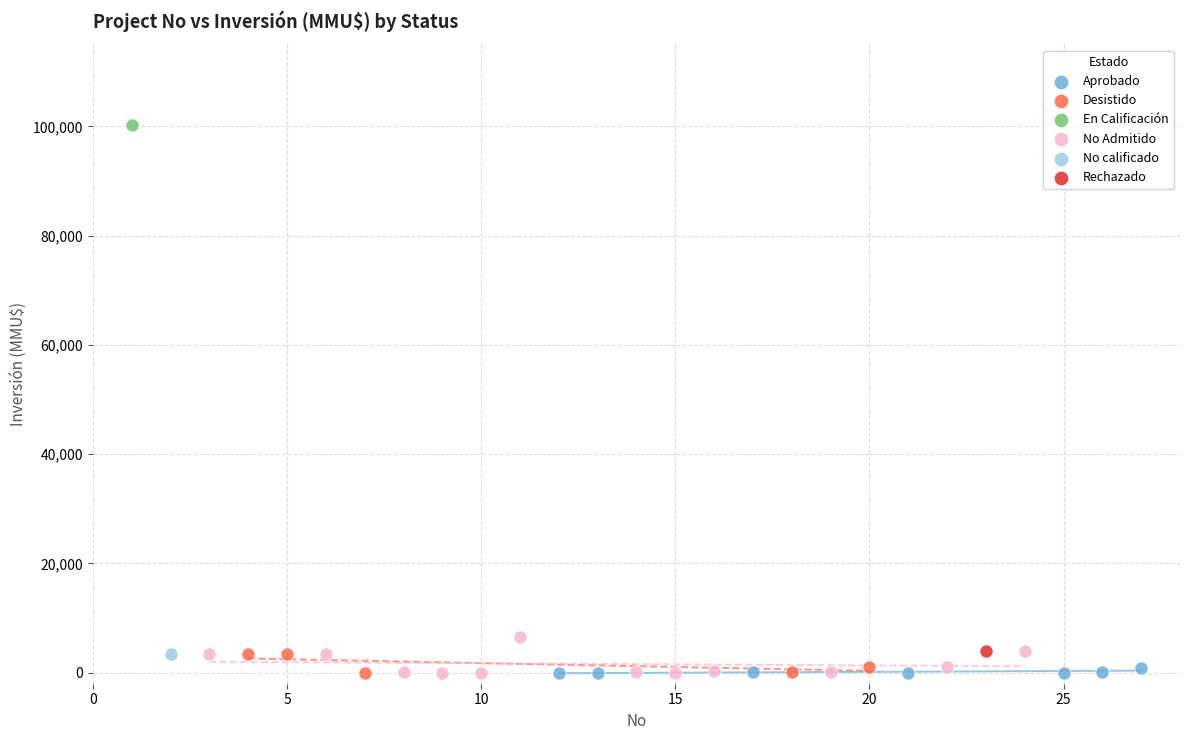

Which series contains the highest Y value?

En Calificación